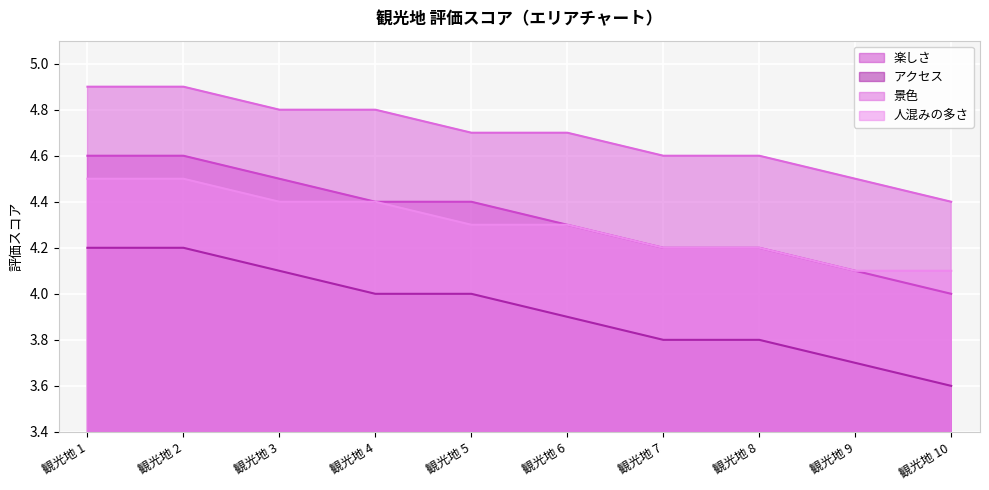

Does the chart display data point markers on the line(s)?

No